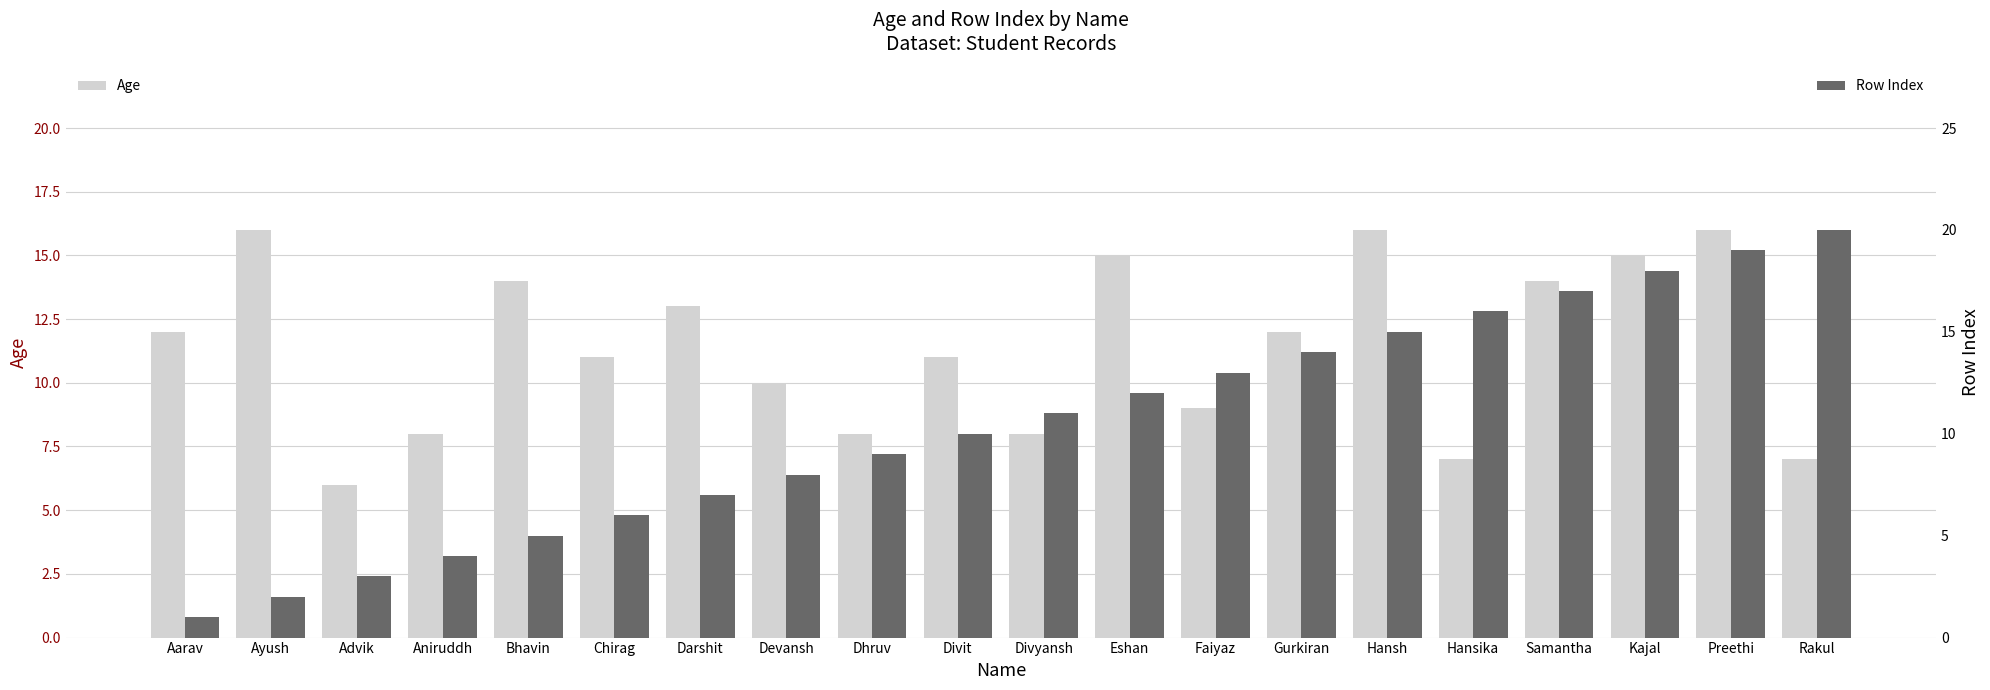

Reading right to left, extract all data points from this chart.

Age: 7	16	15	14	7	16	12	9	15	8	11	8	10	13	11	14	8	6	16	12
Row Index: 20	19	18	17	16	15	14	13	12	11	10	9	8	7	6	5	4	3	2	1